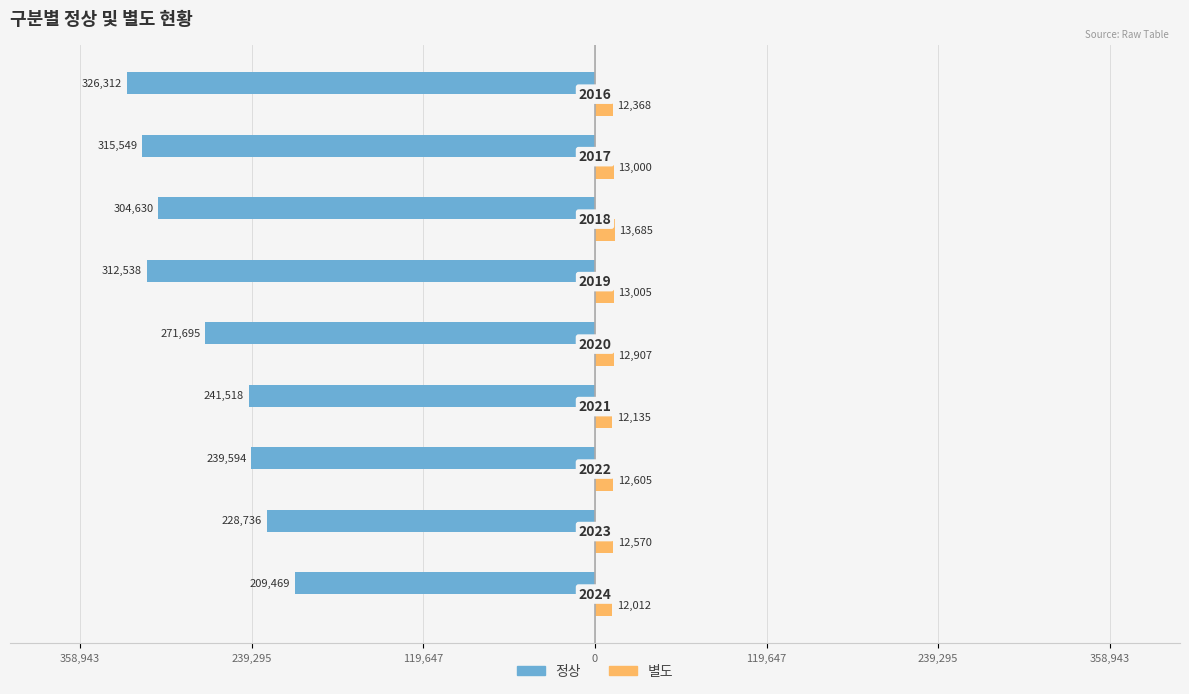

What are all the series names shown in the legend?

정상, 별도